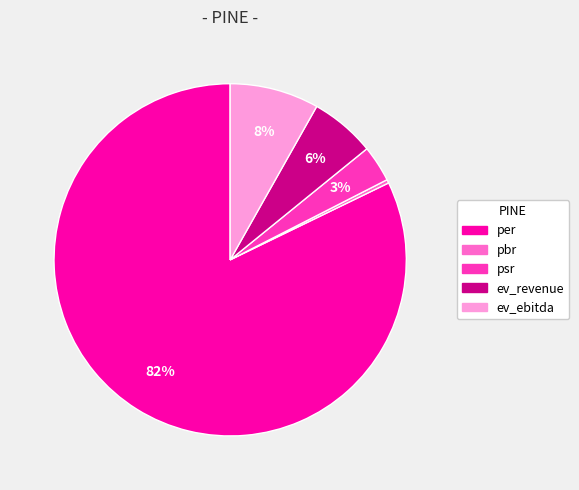

Between psr and per, which is larger?

per